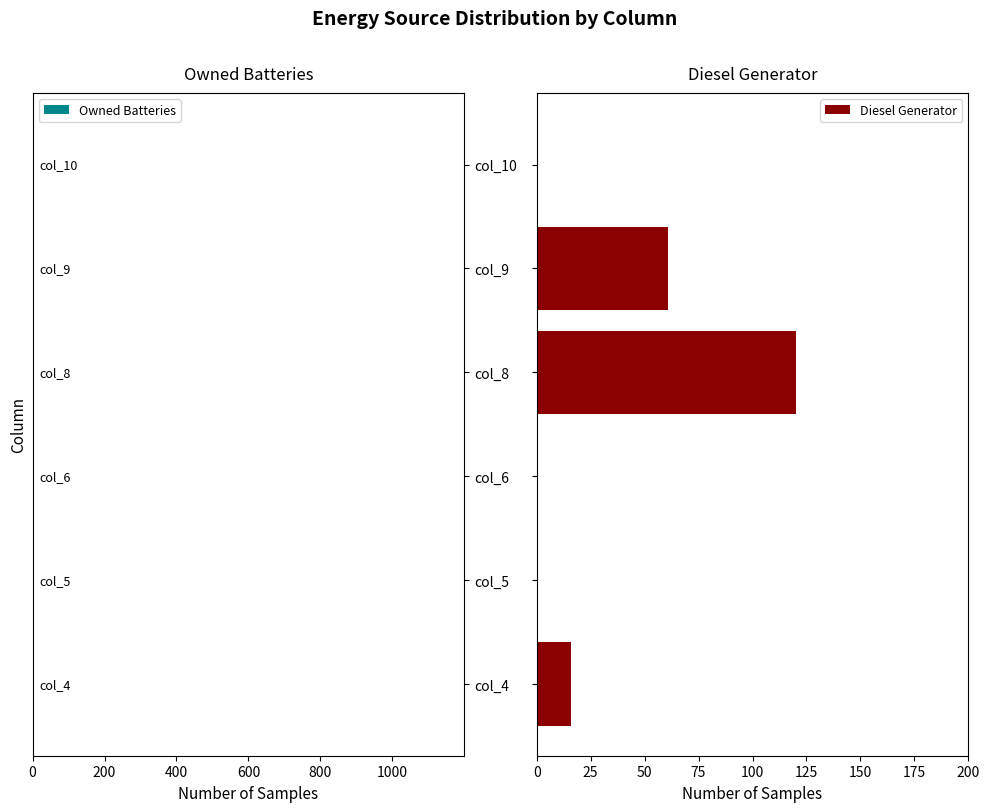

Count the number of data series in this chart.

1